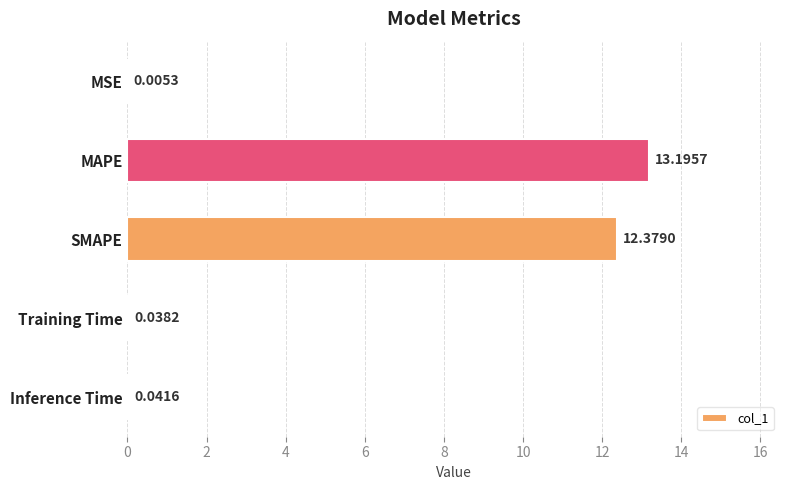

What is the sum of the values at SMAPE and MSE?

12.4